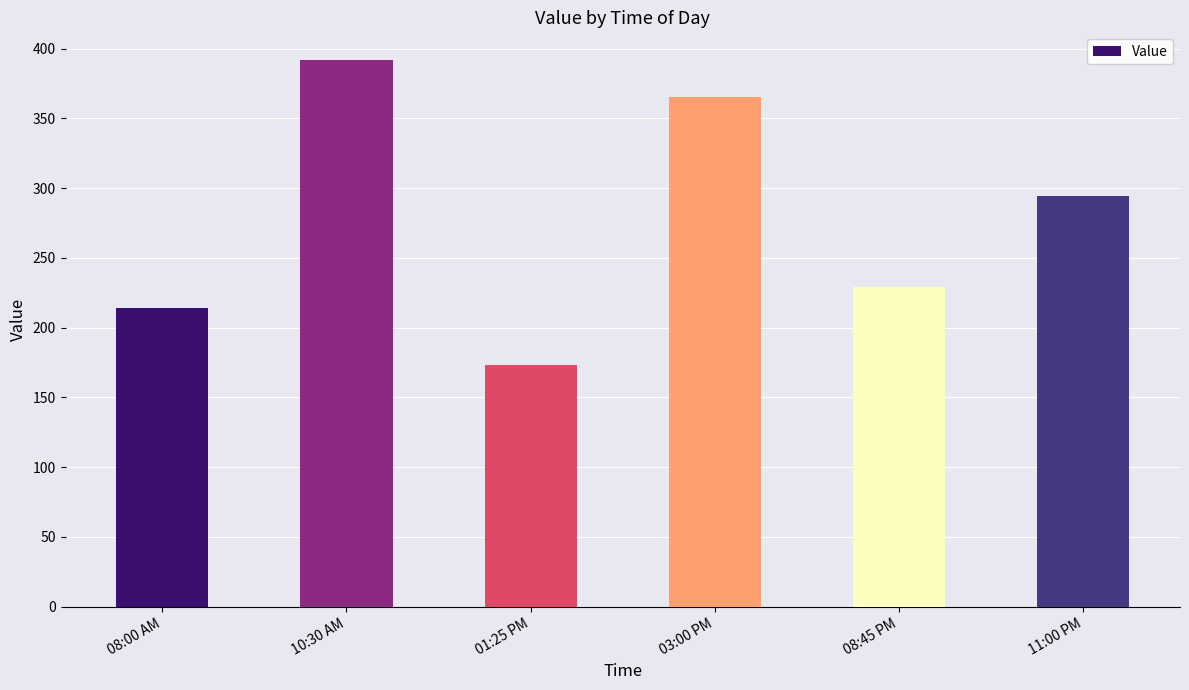

Does the chart contain stacked bars?

No